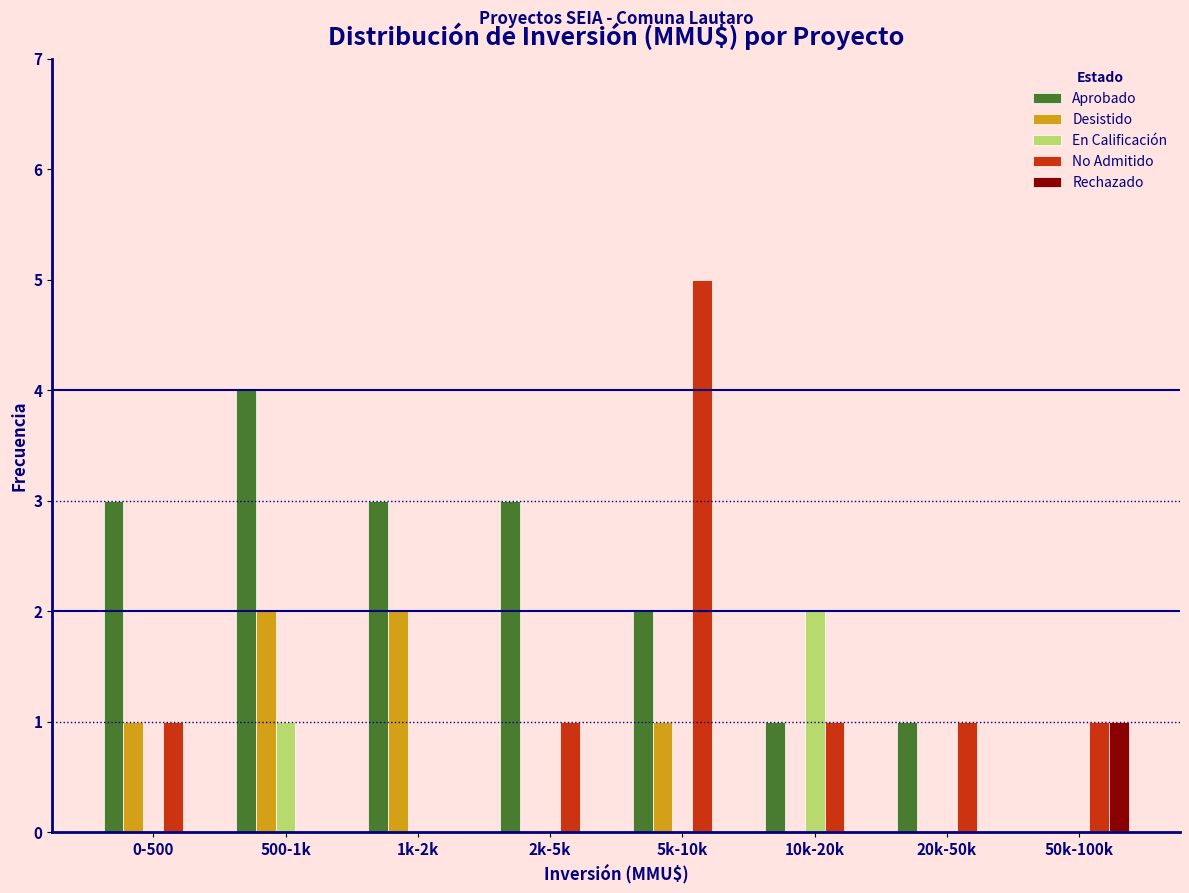

At which category is the sum across all series the highest?

5k-10k